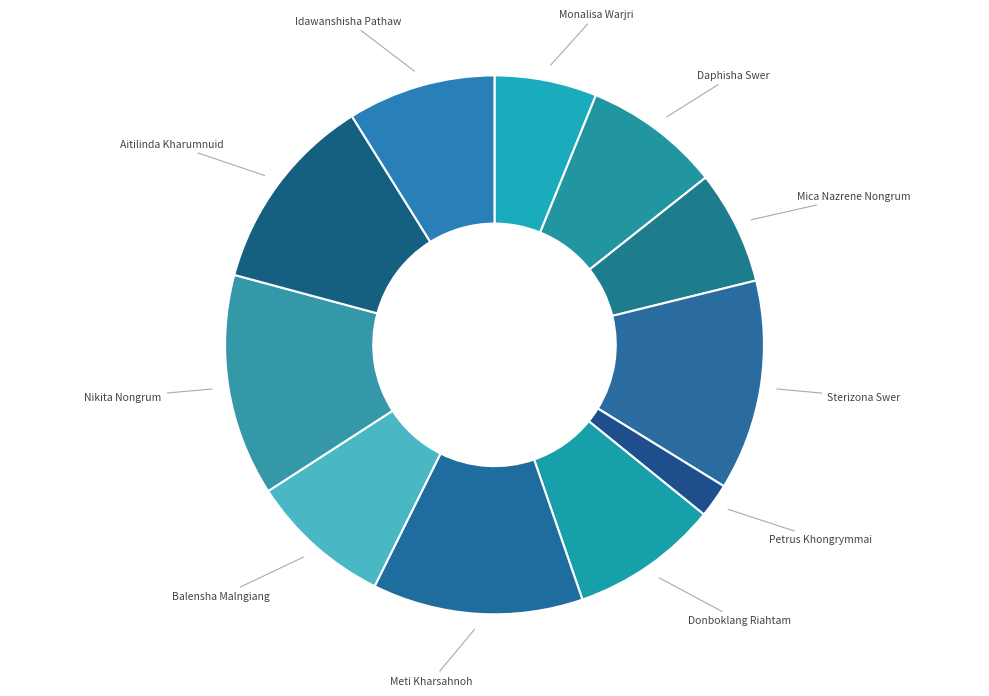

True or false: Daphisha Swer accounts for 8% of the total.

True